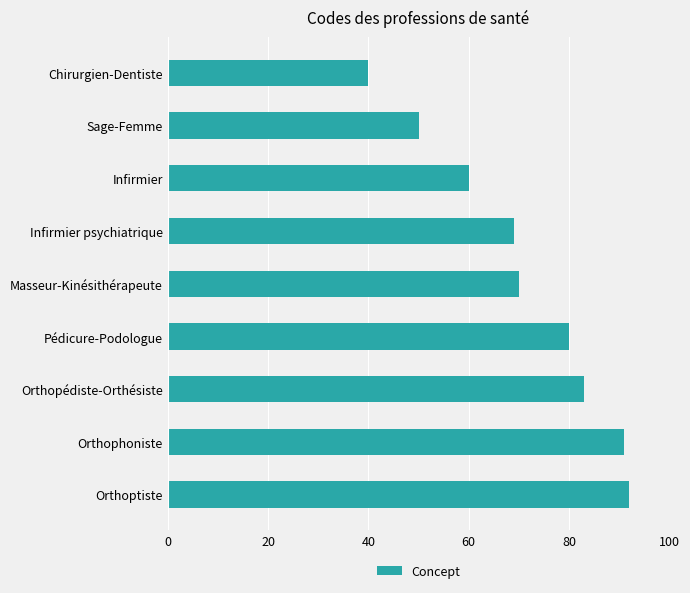

What is the change in value from Masseur-Kinésithérapeute to Orthophoniste?

+21